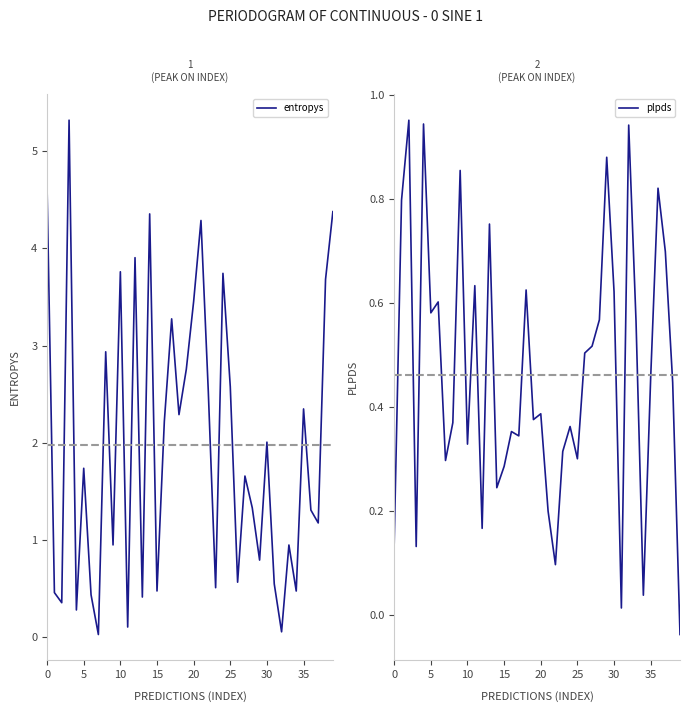

List the series in order of their peak value, lowest first.

plpds, entropys